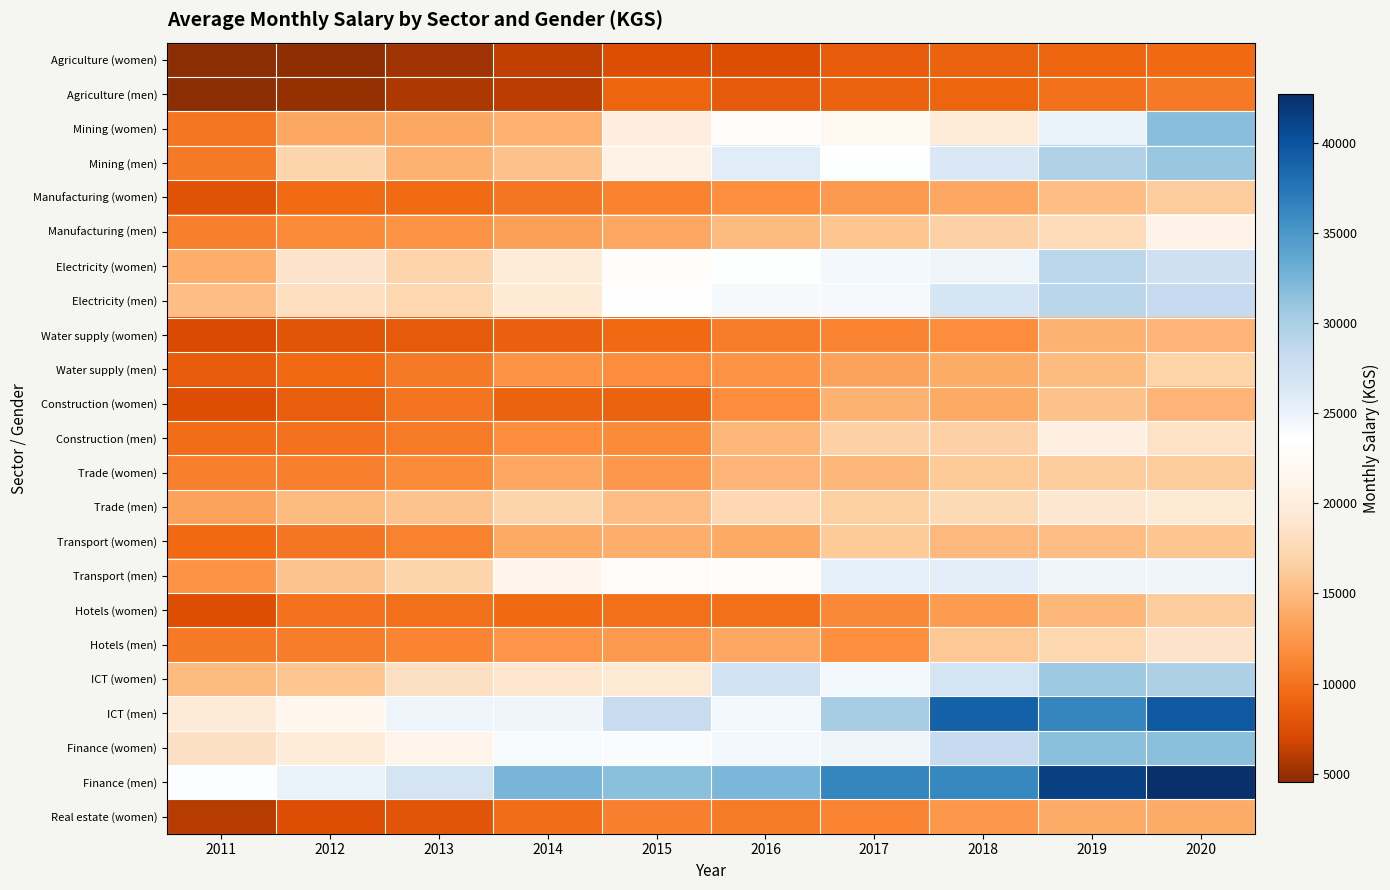

Reading right to left, what are all the values shown in this chart?

Agriculture (women): 2020=9416.2	2019=9077.1	2018=8905.7	2017=8497.0	2016=7390.0	2015=7378.6	2014=6192.7	2013=5230.8	2012=4726.7	2011=4548.5
Agriculture (men): 2020=10370.3	2019=9775.9	2018=9116.6	2017=8922.4	2016=8359.8	2015=9018.1	2014=6074.3	2013=5699.4	2012=4879.9	2011=4561.6
Mining (women): 2020=31672.7	2019=25112.8	2018=19858.6	2017=22098.5	2016=23165.5	2015=20206.2	2014=14243.4	2013=13694.6	2012=13648.2	2011=10291.1
Mining (men): 2020=30927.2	2019=29614.3	2018=26349.6	2017=23738.0	2016=25767.3	2015=20843.9	2014=15562.2	2013=14402.8	2012=17111.1	2011=10478.8
Manufacturing (women): 2020=16268.0	2019=15161.0	2018=13704.7	2017=12736.5	2016=11949.9	2015=11022.6	2014=10322.0	2013=9506.6	2012=9583.2	2011=7779.9
Manufacturing (men): 2020=21044.9	2019=17658.9	2018=16711.7	2017=15802.1	2016=15076.2	2015=13740.0	2014=13090.4	2013=12216.2	2012=11594.8	2011=10879.1
Electricity (women): 2020=27557.9	2019=28936.1	2018=24855.0	2017=24394.9	2016=23702.8	2015=22865.4	2014=19774.7	2013=17006.4	2012=18564.4	2011=14160.1
Electricity (men): 2020=28338.9	2019=29039.9	2018=26772.1	2017=24266.4	2016=24212.7	2015=23517.5	2014=19512.8	2013=17317.9	2012=18018.1	2011=15121.5
Water supply (women): 2020=14552.2	2019=14491.6	2018=11809.7	2017=11217.0	2016=10668.2	2015=9335.7	2014=8752.5	2013=8309.5	2012=7874.8	2011=7097.9
Water supply (men): 2020=16785.6	2019=14979.6	2018=14015.9	2017=13276.3	2016=12166.8	2015=11772.3	2014=12181.5	2013=10479.9	2012=9348.3	2011=8512.1
Construction (women): 2020=14581.4	2019=15478.4	2018=13824.4	2017=14489.9	2016=11706.6	2015=8991.5	2014=8990.4	2013=10101.0	2012=8708.8	2011=7461.7
Construction (men): 2020=18540.3	2019=20339.1	2018=16640.2	2017=16612.5	2016=14730.1	2015=11689.2	2014=11811.2	2013=10554.2	2012=10047.4	2011=9692.9
Trade (women): 2020=16290.8	2019=16246.1	2018=16022.1	2017=14808.3	2016=14647.7	2015=12455.4	2014=13767.4	2013=11559.5	2012=10912.9	2011=10848.1
Trade (men): 2020=19391.7	2019=19132.8	2018=17624.1	2017=16556.2	2016=17360.8	2015=15170.8	2014=17200.5	2013=15591.8	2012=14999.1	2011=13252.0
Transport (women): 2020=15782.1	2019=15182.1	2018=14876.6	2017=16074.1	2016=13837.2	2015=14205.6	2014=13857.9	2013=11036.2	2012=10325.0	2011=9395.1
Transport (men): 2020=24799.1	2019=24925.1	2018=25678.1	2017=25482.6	2016=22726.5	2015=22780.0	2014=21369.2	2013=17090.7	2012=15698.9	2011=12164.4
Hotels (women): 2020=16302.5	2019=14685.6	2018=12791.0	2017=11401.1	2016=9837.6	2015=9799.1	2014=9314.5	2013=9877.6	2012=10012.7	2011=7487.3
Hotels (men): 2020=18672.5	2019=17239.9	2018=15929.9	2017=11978.9	2016=13681.8	2015=12729.2	2014=12369.8	2013=11218.6	2012=10772.3	2011=10371.4
ICT (women): 2020=29827.2	2019=30636.9	2018=26919.8	2017=24367.0	2016=27087.6	2015=19306.4	2014=18929.5	2013=18211.4	2012=15828.9	2011=14988.1
ICT (men): 2020=39569.2	2019=36272.2	2018=39038.2	2017=30262.8	2016=24422.4	2015=28211.8	2014=24702.2	2013=24850.9	2012=21524.7	2011=19715.7
Finance (women): 2020=31531.5	2019=31556.2	2018=28331.0	2017=24810.5	2016=24482.4	2015=24028.0	2014=24106.8	2013=21181.1	2012=19804.3	2011=18256.9
Finance (men): 2020=42666.9	2019=41375.0	2018=36192.1	2017=36351.7	2016=32357.0	2015=31556.2	2014=32503.3	2013=26902.3	2012=25192.0	2011=23772.5
Real estate (women): 2020=14029.1	2019=14041.0	2018=12556.1	2017=11195.2	2016=10633.5	2015=10921.3	2014=9733.9	2013=7942.1	2012=7520.8	2011=6003.0